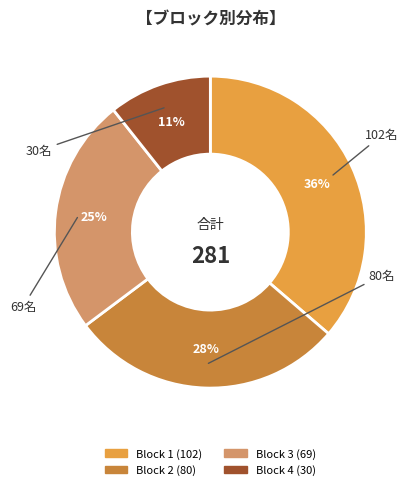

What percentage is the Block 3 slice, to the nearest percent?

25%